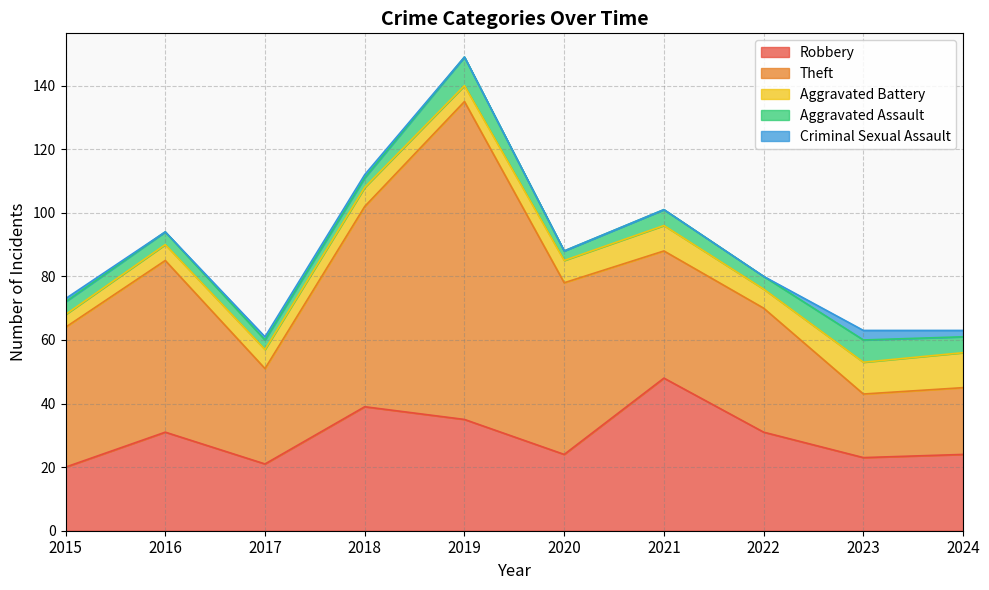

Which series has the widest spread of values?

Theft